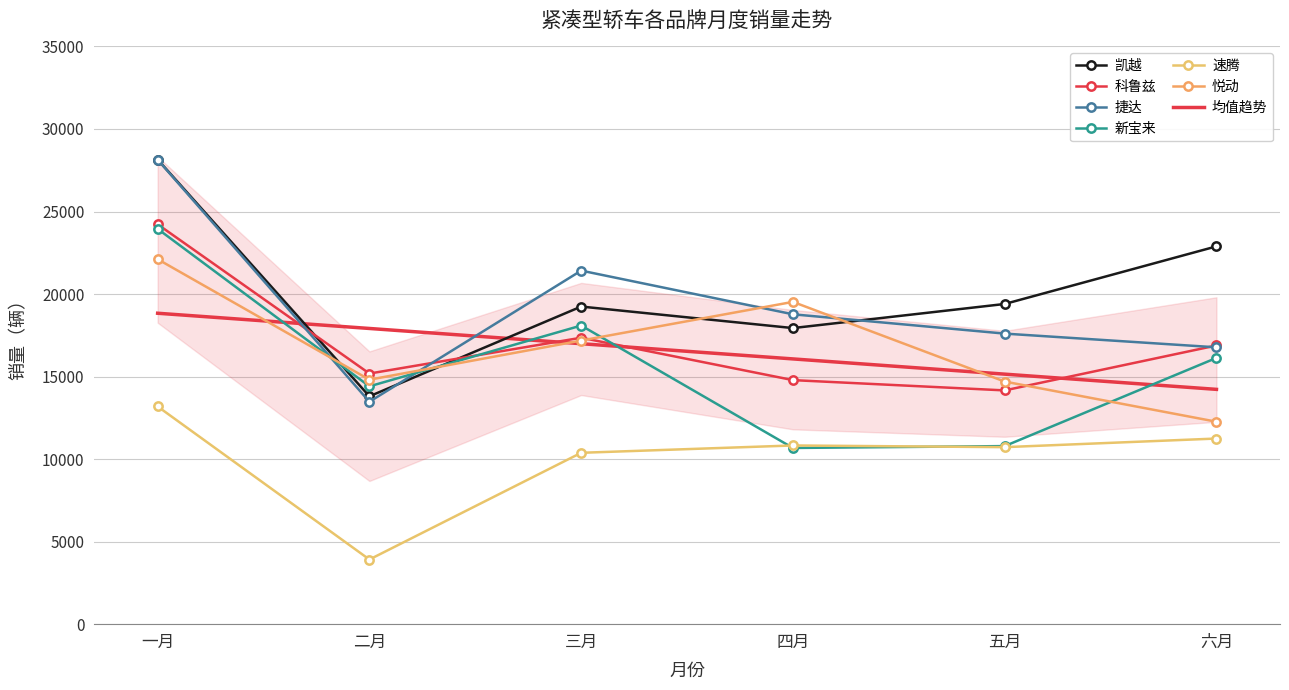

Reading right to left, list all the values displayed in this chart.

凯越: 22889	19398	17938	19242	13804	28149
科鲁兹: 16885	14162	14785	17354	15183	24225
捷达: 16772	17603	18773	21419	13474	28140
新宝来: 16131	10788	10675	18091	14408	23949
速腾: 11246	10724	10826	10382	3917	13189
悦动: 12264	14697	19525	17182	14811	22111